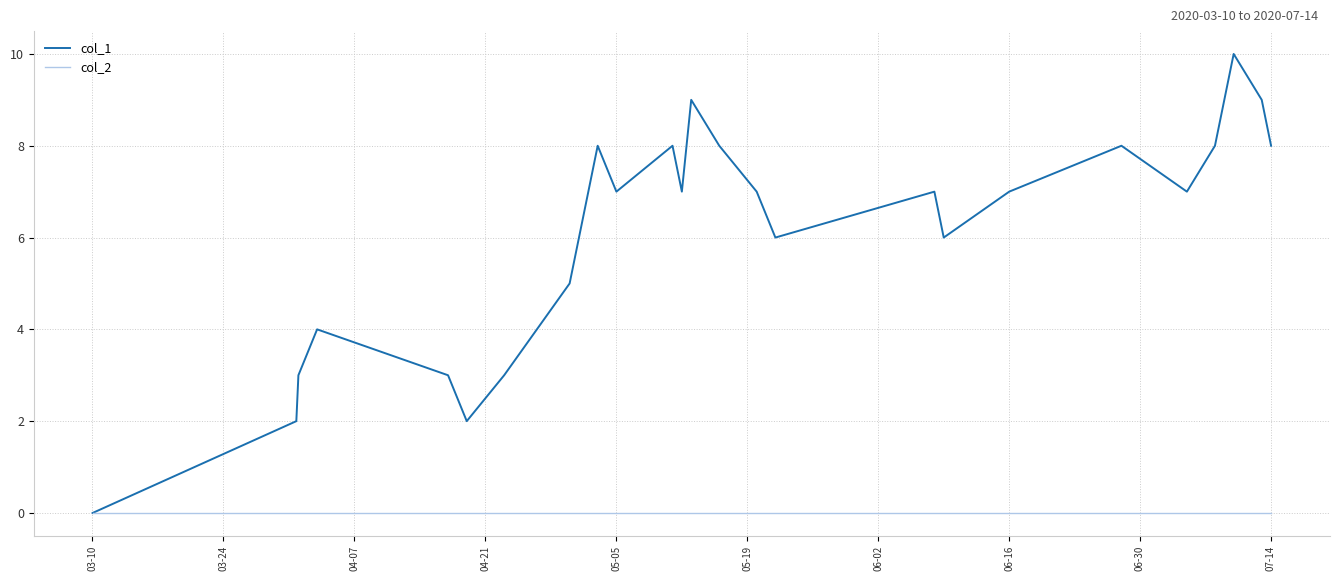

List the series in order of their peak value, lowest first.

col_2, col_1